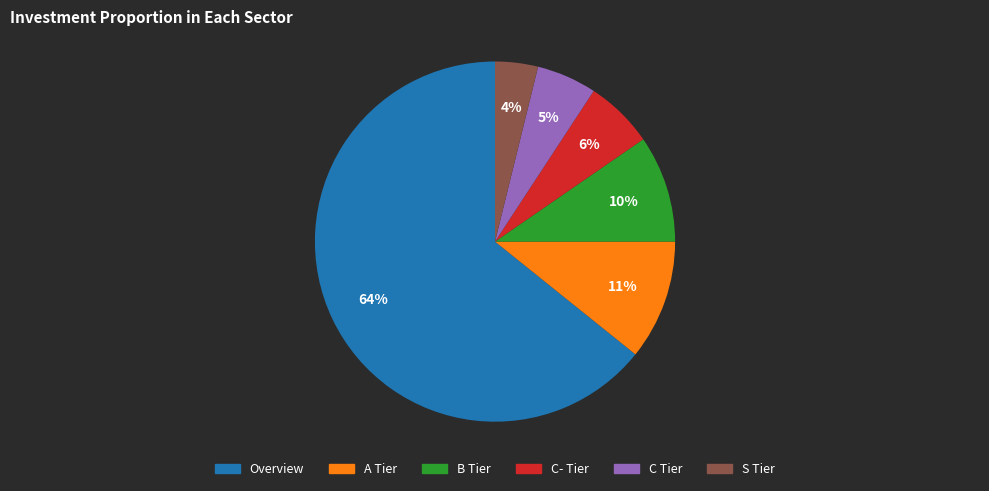

Is the sum of B Tier and S Tier greater than half?

No